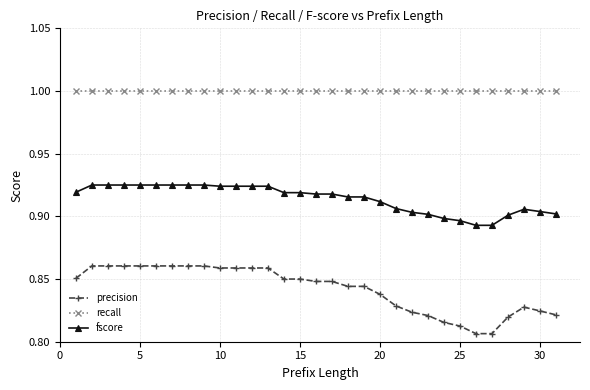

What is the value of the recall point at the 19th from the left?

1.0